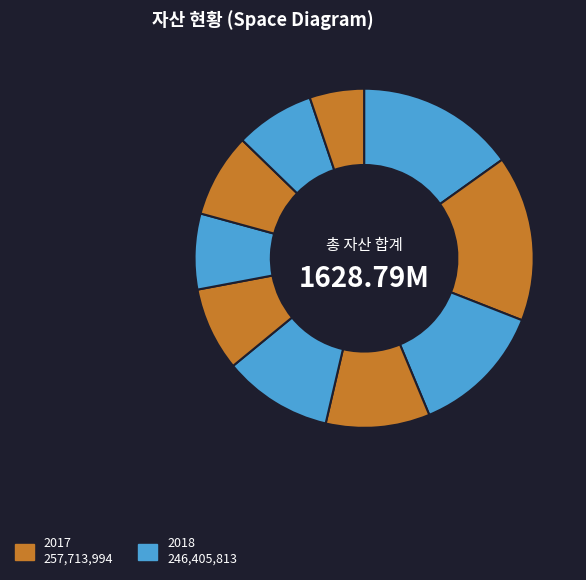

How many segments does this pie chart have?

10